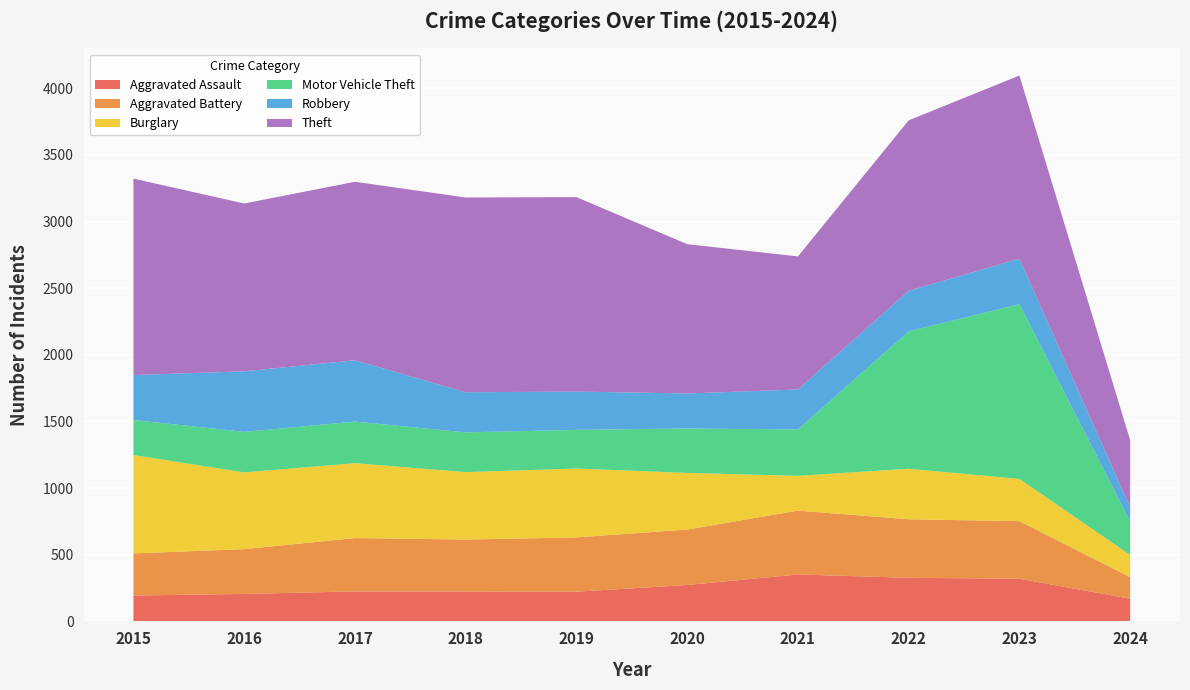

Reading right to left, transcribe all the data shown in this chart.

Aggravated Assault: 170	320	327	352	273	223	225	225	206	194
Aggravated Battery: 162	432	439	479	416	407	389	400	336	316
Burglary: 166	317	379	261	425	517	506	562	576	738
Motor Vehicle Theft: 250	1311	1031	348	333	290	298	312	304	263
Robbery: 108	341	304	300	263	287	301	460	454	337
Theft: 503	1374	1279	998	1120	1459	1461	1339	1259	1474